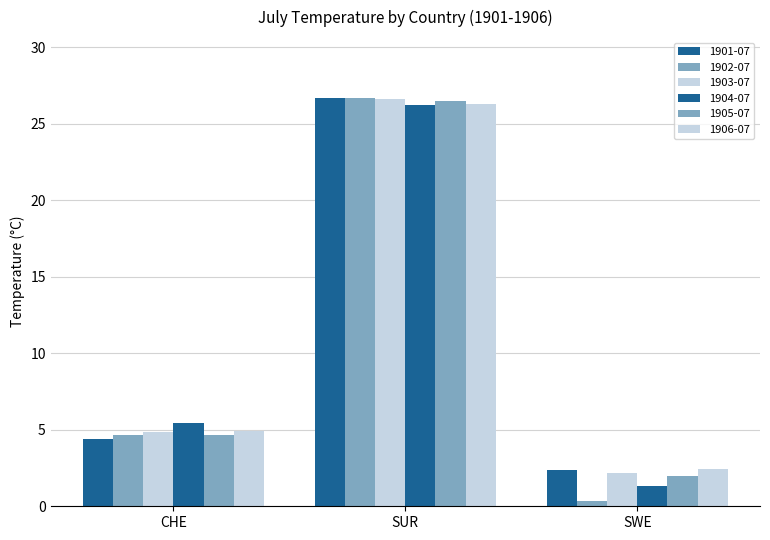

What is the difference between the maximum and minimum values in the 1904-07 series?

24.9